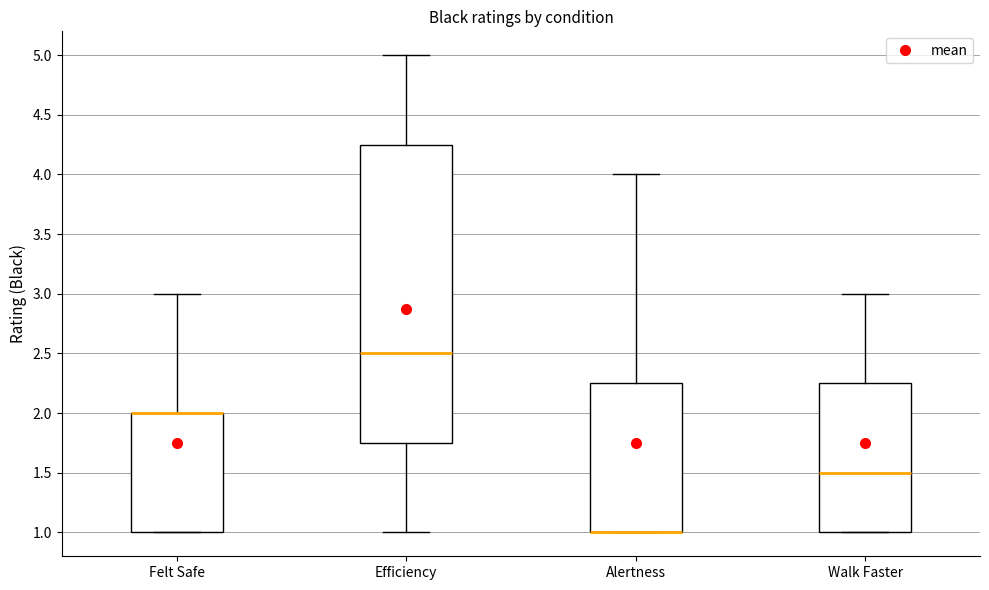

Comparing the boxes themselves (not the whiskers), which one is the tallest?

Efficiency